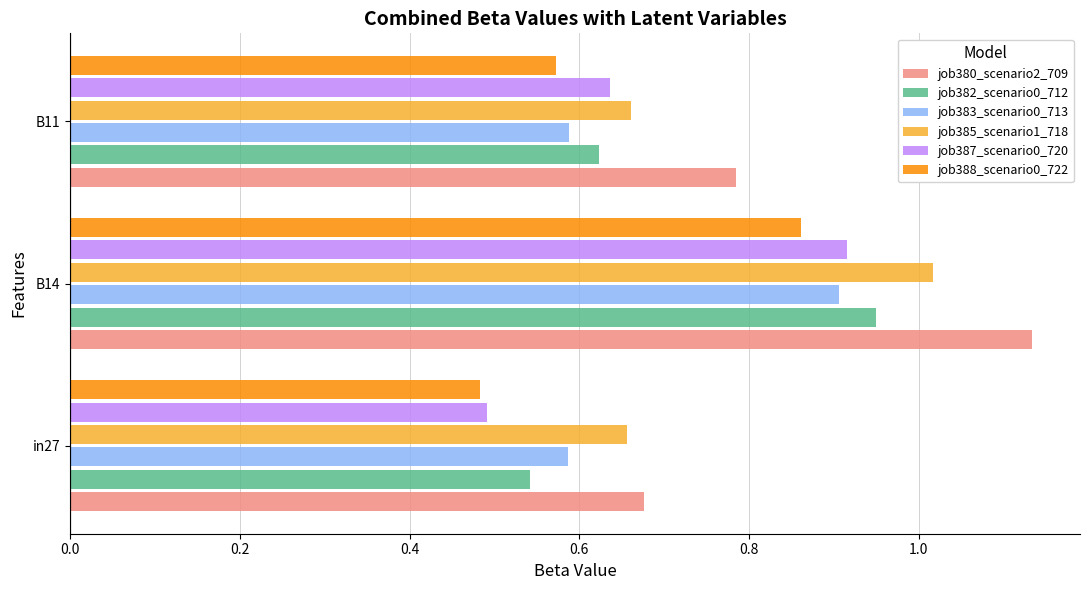

How many distinct data groups are displayed?

6